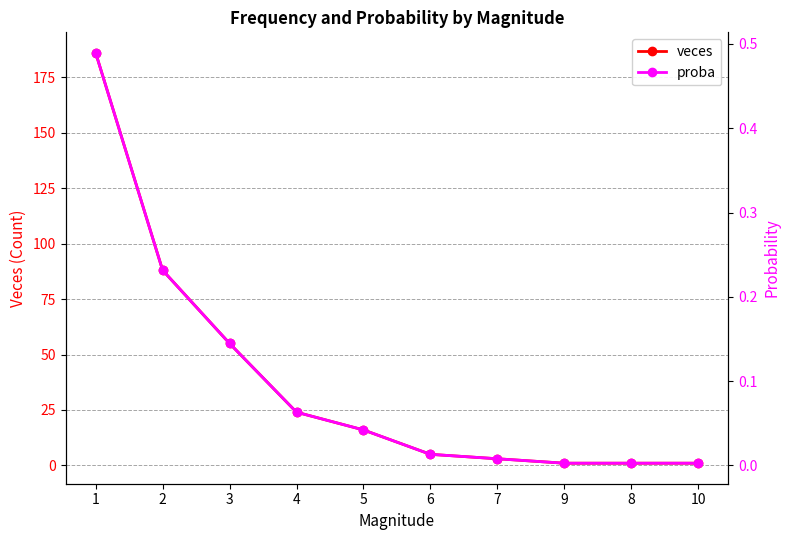

Count the number of data series in this chart.

2